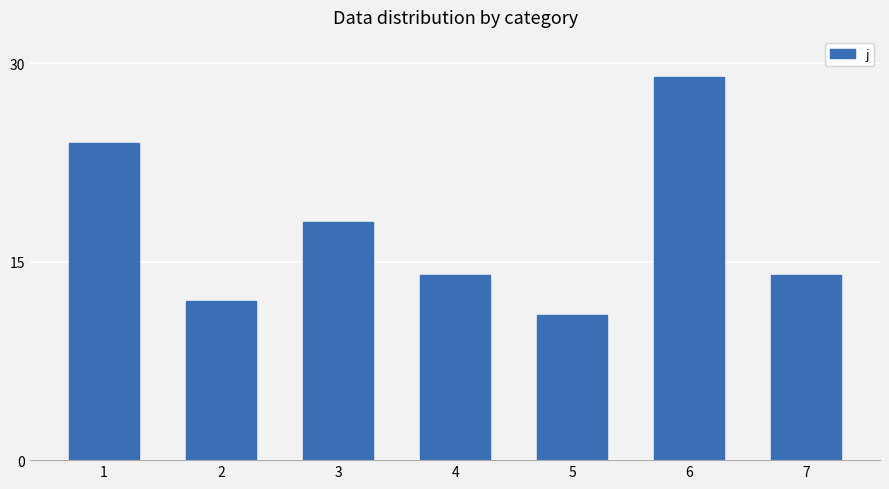

Does the chart contain any negative values?

No